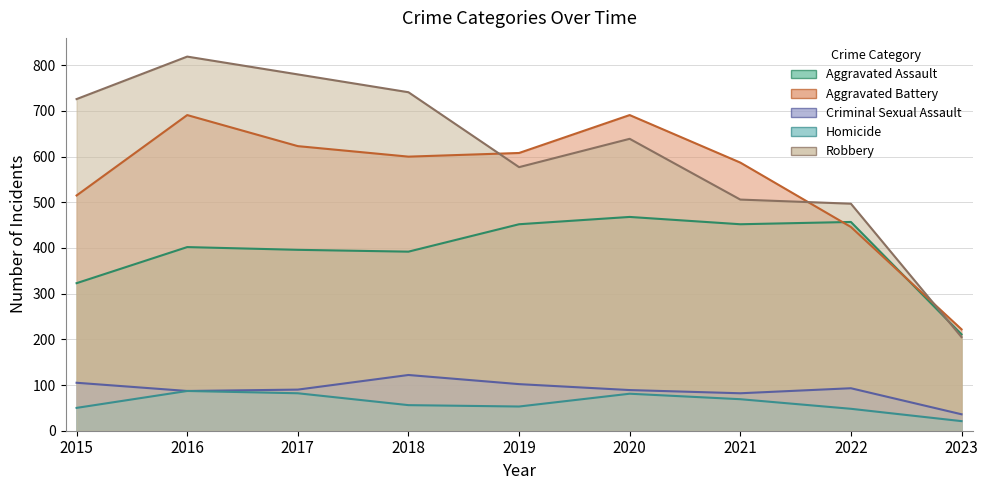

At how many categories does at least one series exceed 487?

8